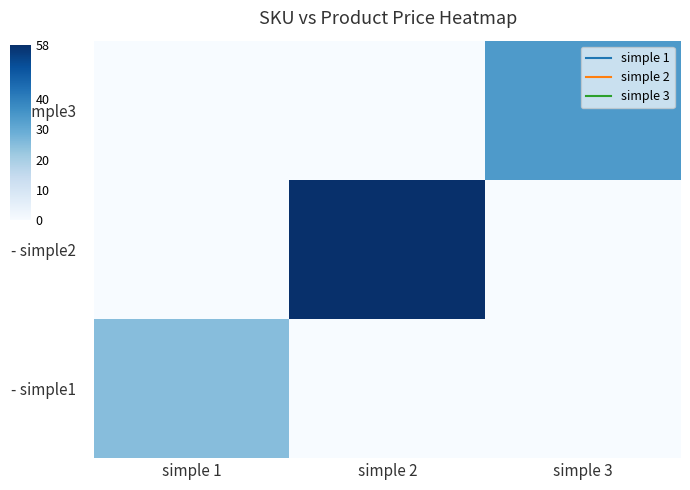

Rank the series by their maximum value, from highest to lowest.

- simple2, - simple3, - simple1